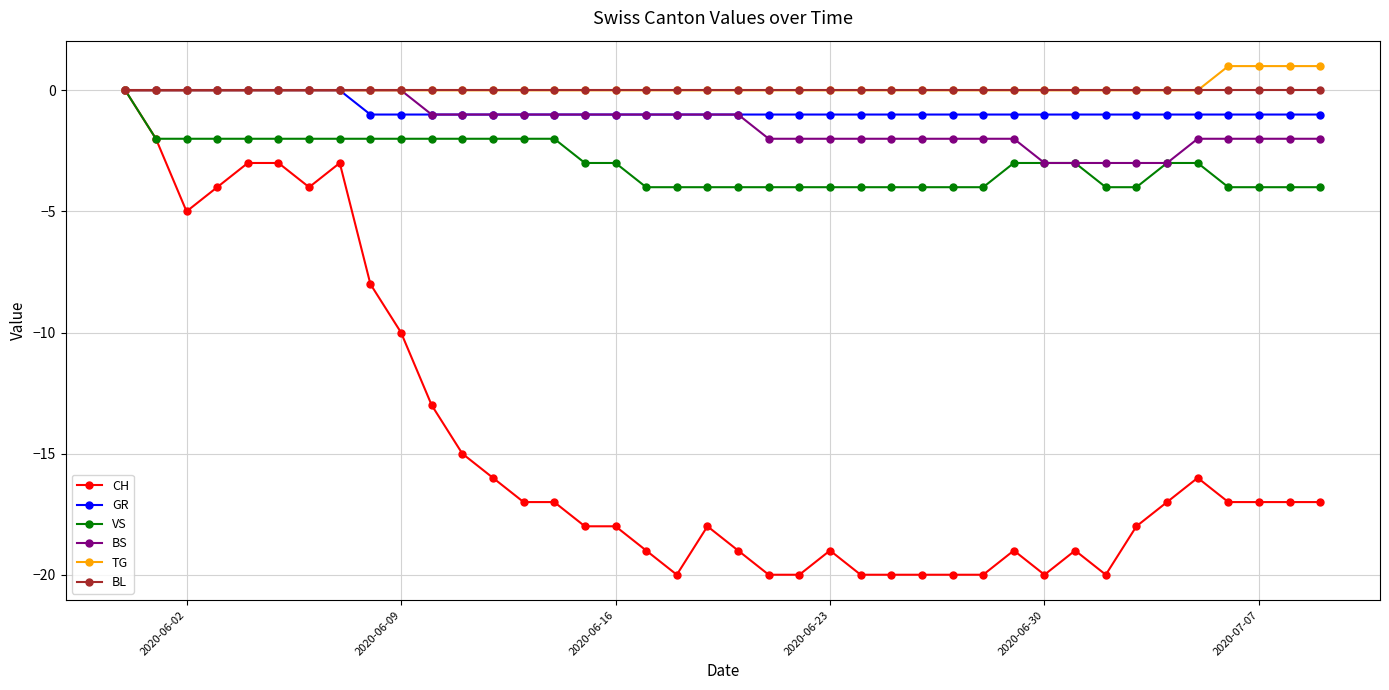

What is the minimum value for CH?

-20